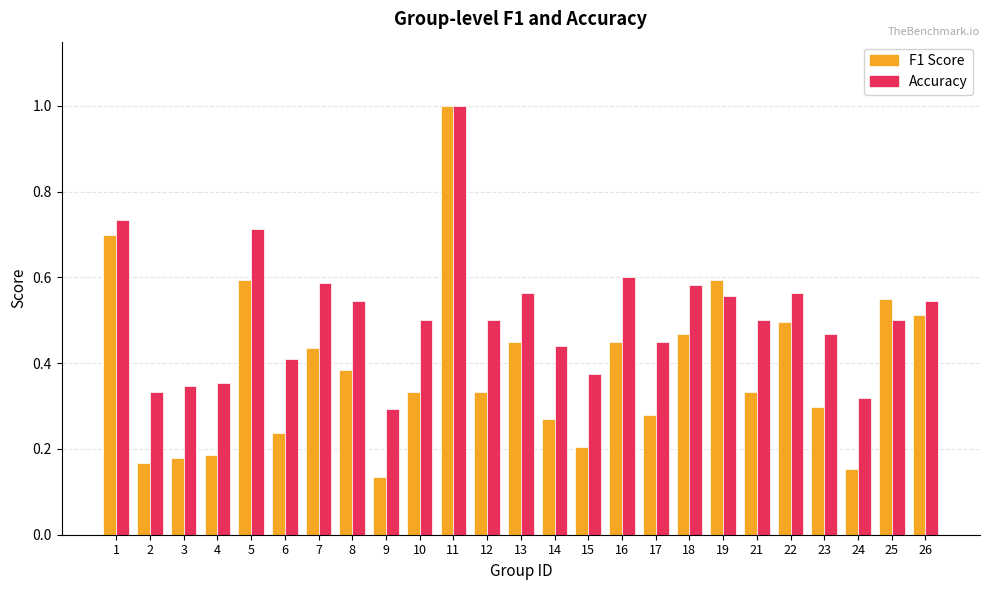

What is the total value across all series at 25?

1.0